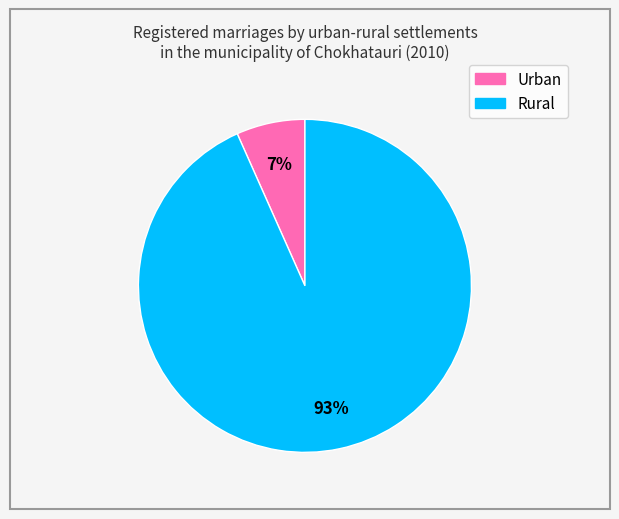

Which has a higher value, Rural or Urban?

Rural